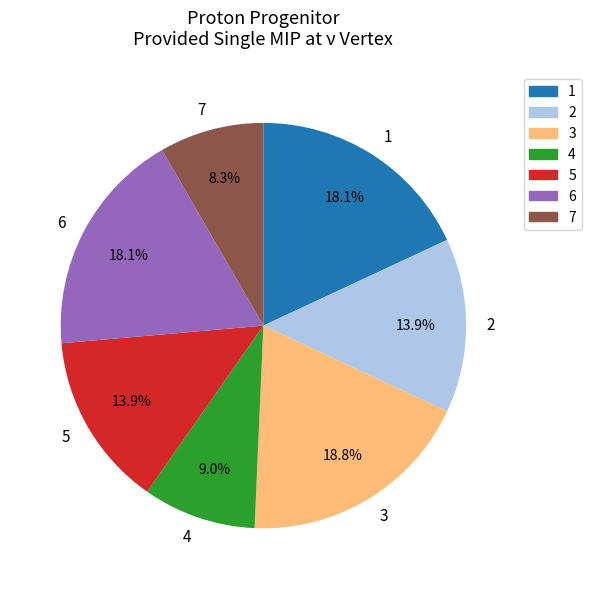

Is the sum of 4 and 1 greater than half?

No